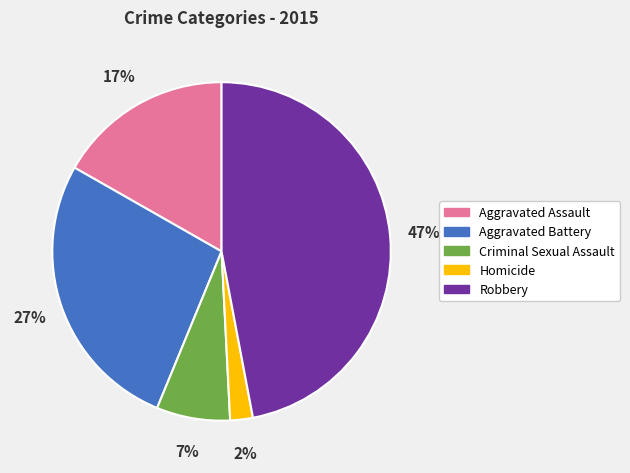

Which slice is the largest?

Robbery